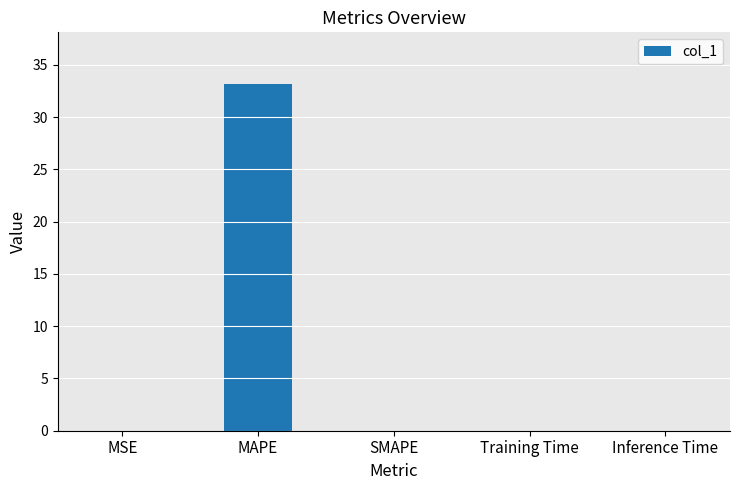

Are the bars horizontal?

No